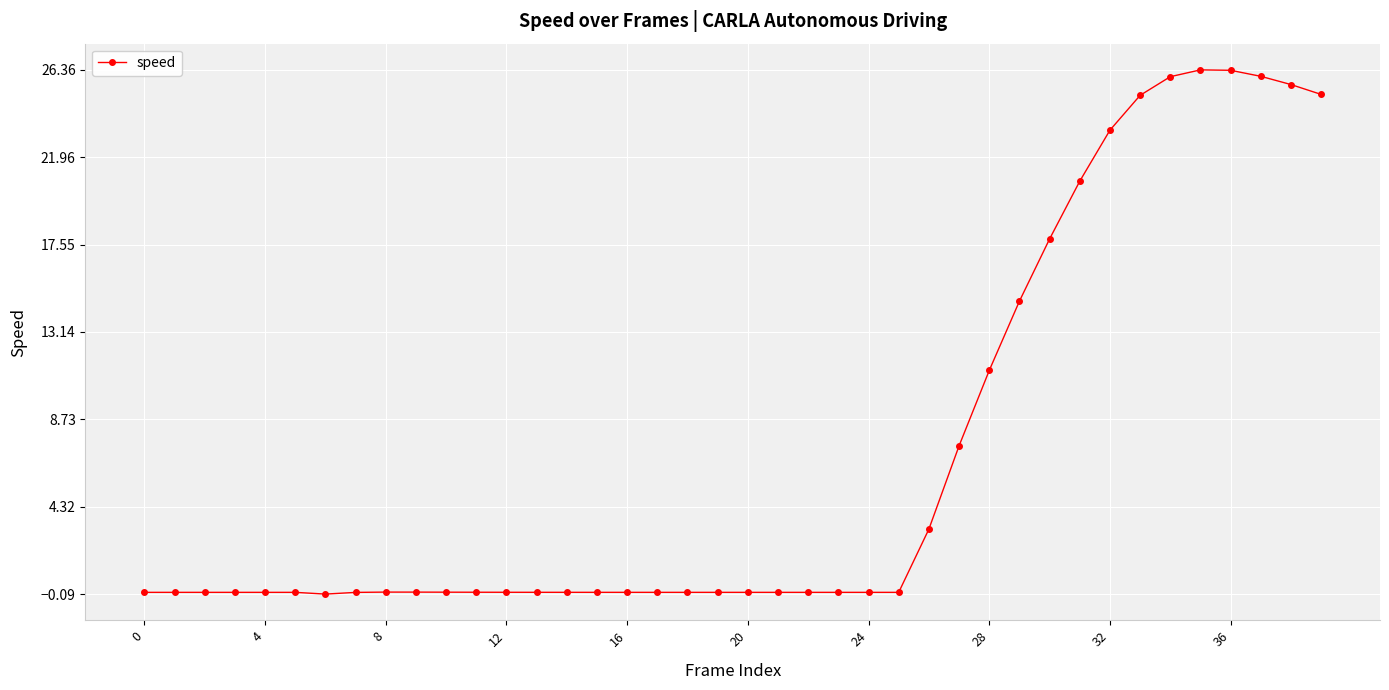

What is the maximum value shown in the chart?

26.4